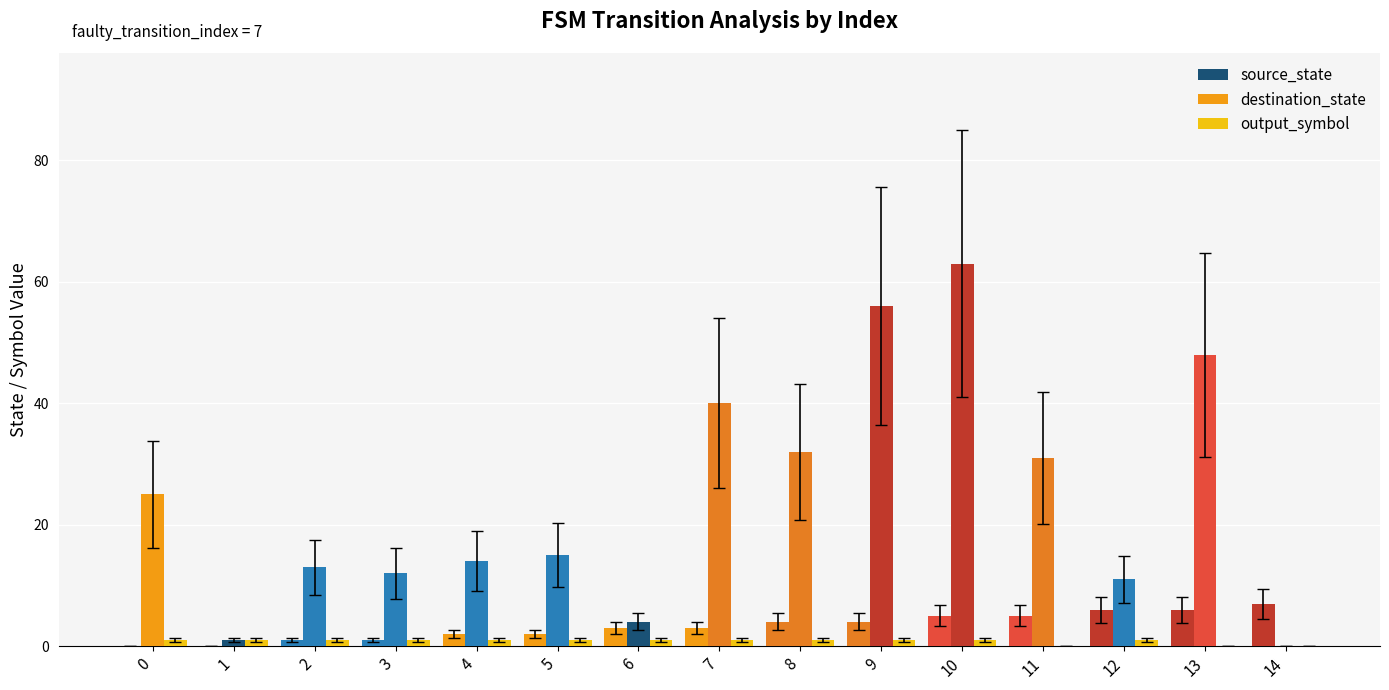

Are the bars horizontal?

No